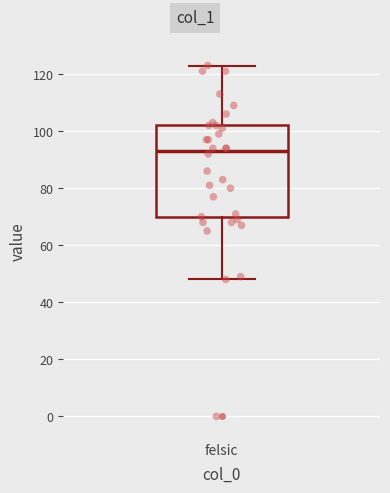

Read this box plot against the y-axis: the position of the median line, the range covered by the box, and the ends of both whiskers. The values are not printed on the chart, so give them approximately, as read against the axis.

median 94, box 70 to 102, whiskers 48 to 124